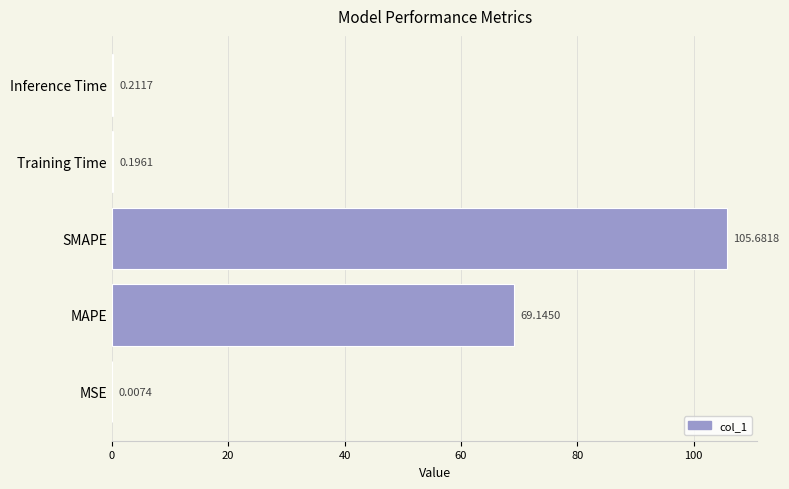

What is the change in value from SMAPE to Inference Time?

-105.5